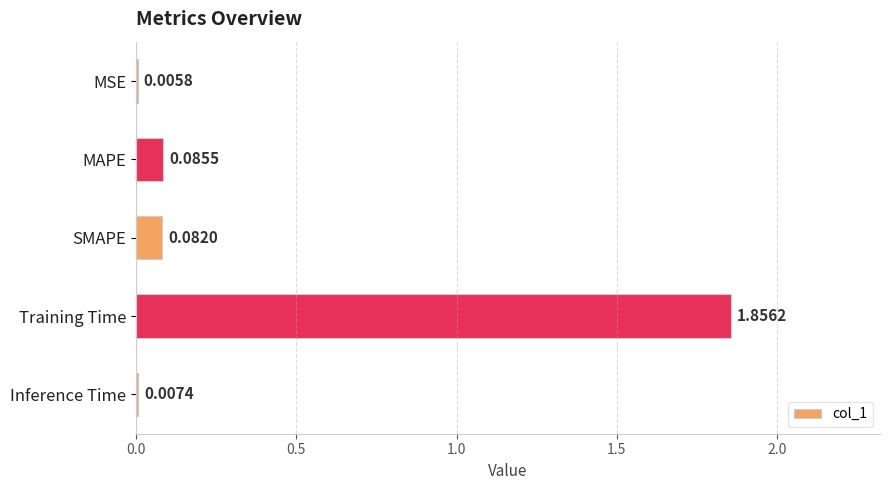

What is the sum of all values?

2.0